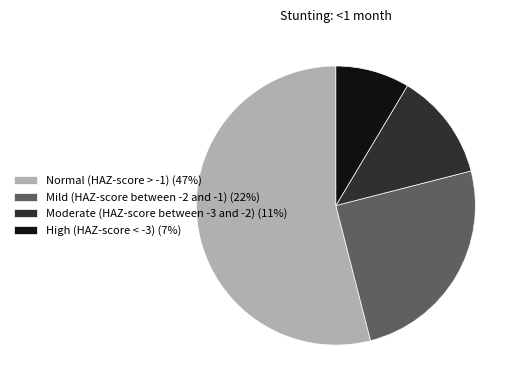

Is there a majority slice in this chart?

Yes